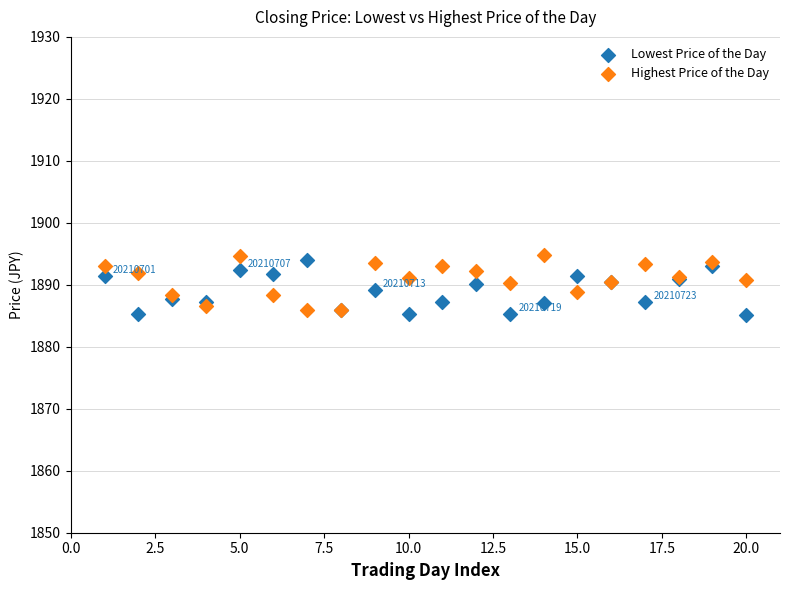

Which series contains the highest Y value?

Highest Price of the Day